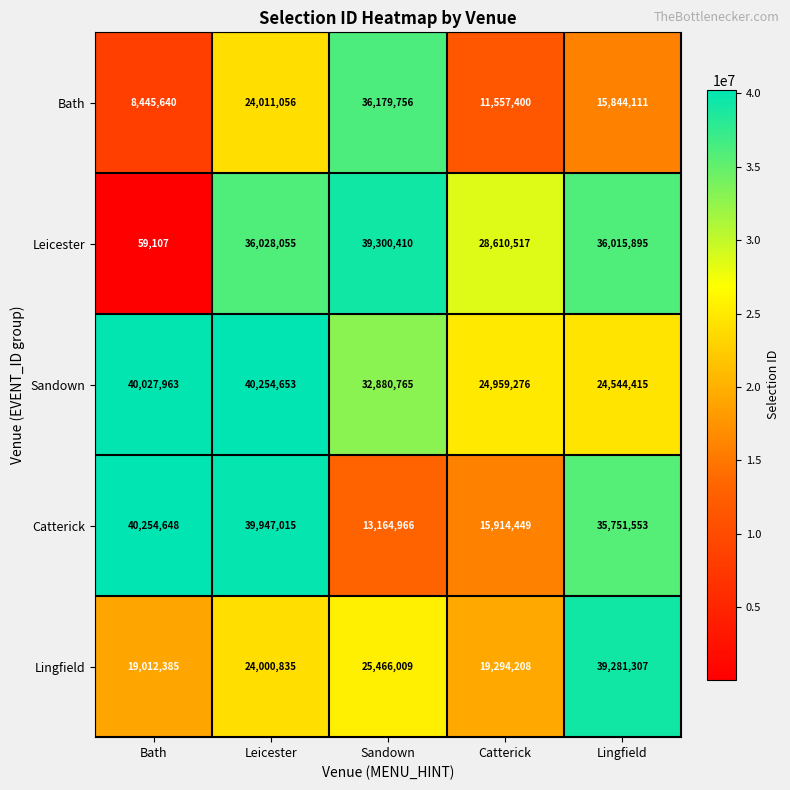

What is the spread (max minus min) of values at Lingfield?

23437196